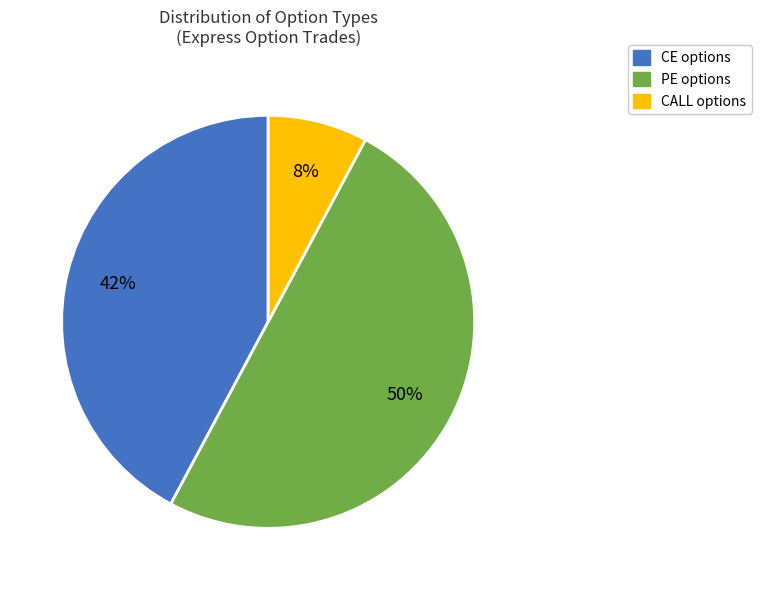

To the nearest percent, what is the difference between the largest and smallest slice percentages?

42%